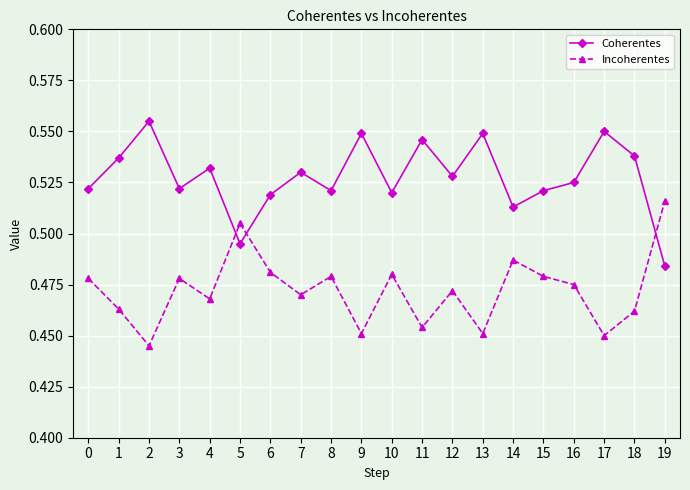

The Incoherentes series shows 0.1 at 3. True or false?

False